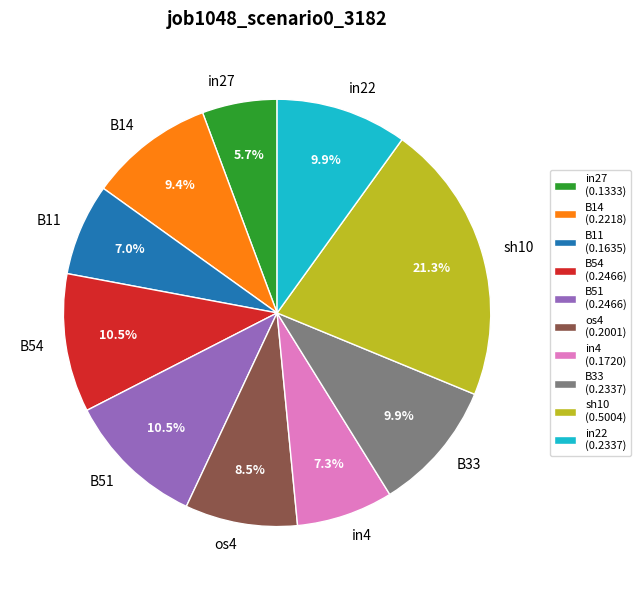

To the nearest percent, what is the difference between the largest and smallest slice percentages?

16%